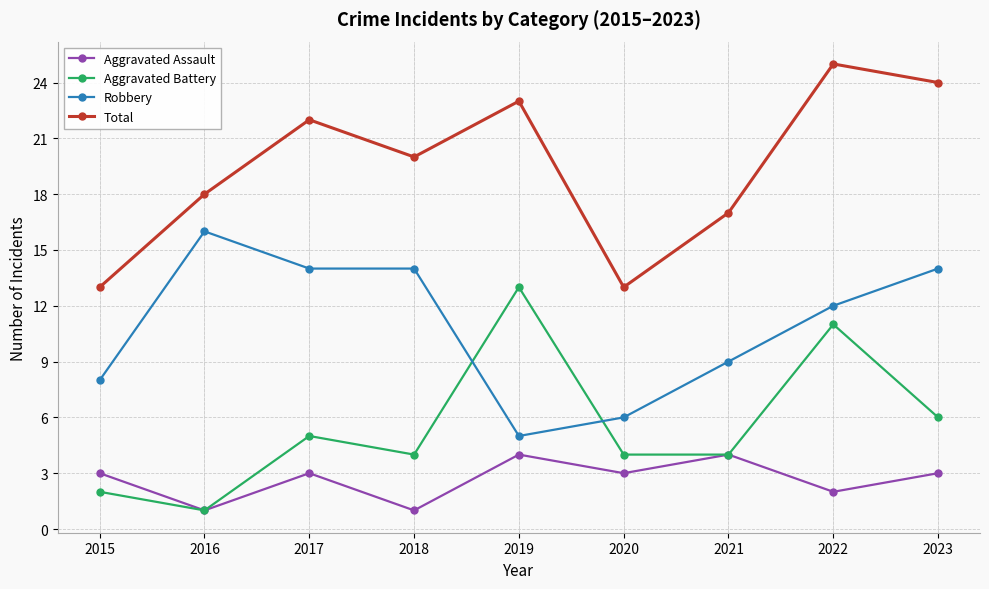

What is the average value of the Aggravated Battery series?

6